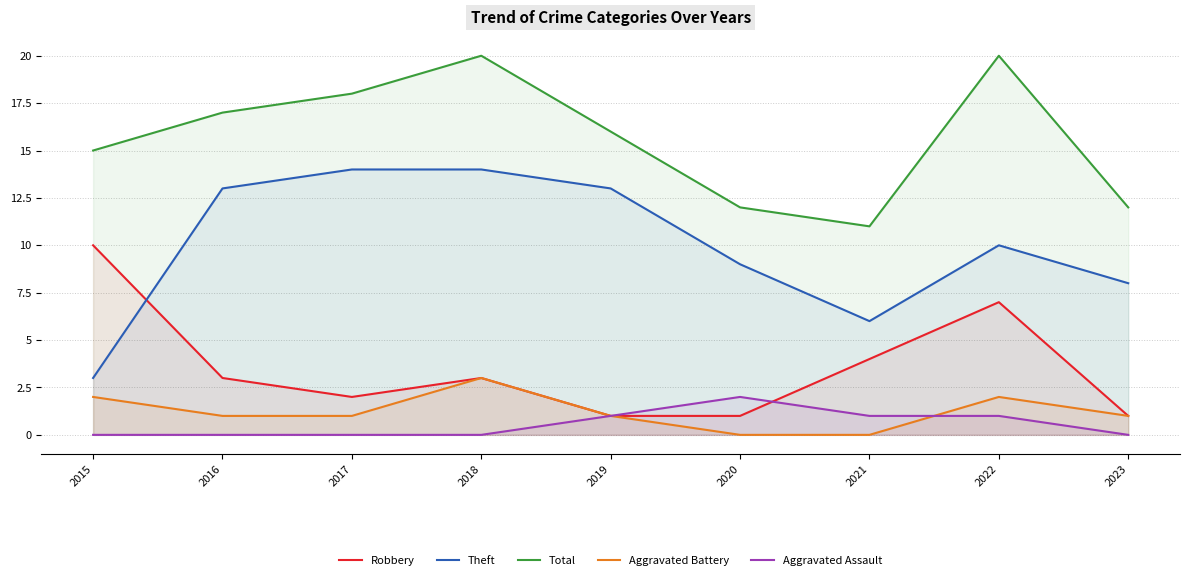

How many lines are shown in the chart?

5